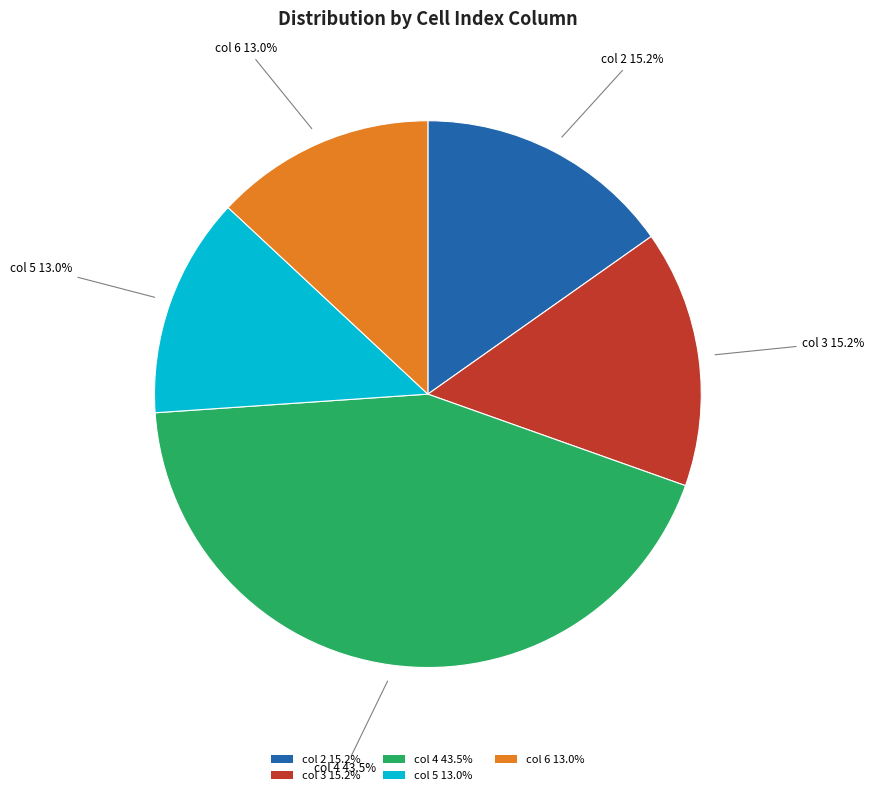

Approximately how many times larger is the value at col 5 13.0% compared to col 6 13.0%?

1.0